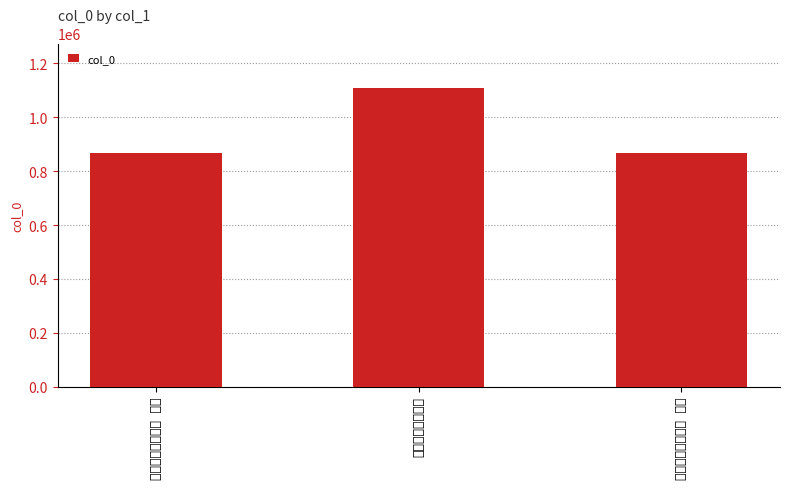

True or false: the data shows 1255223 at 陈同甫抱膝斋二首 其二.

False